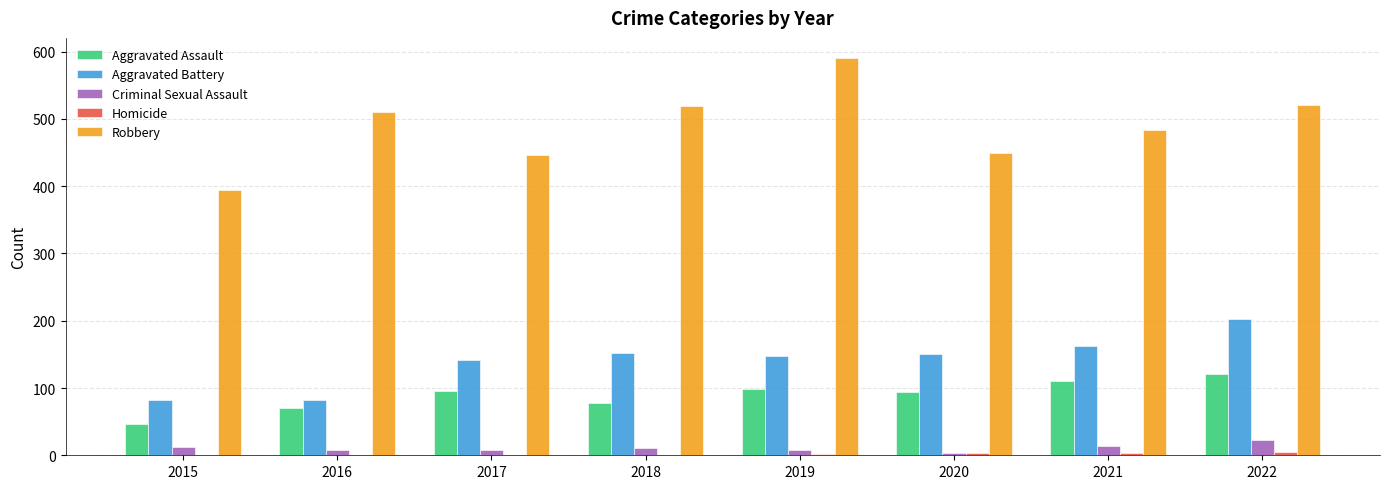

Which series changed the most between 2021 and 2022?

Aggravated Battery